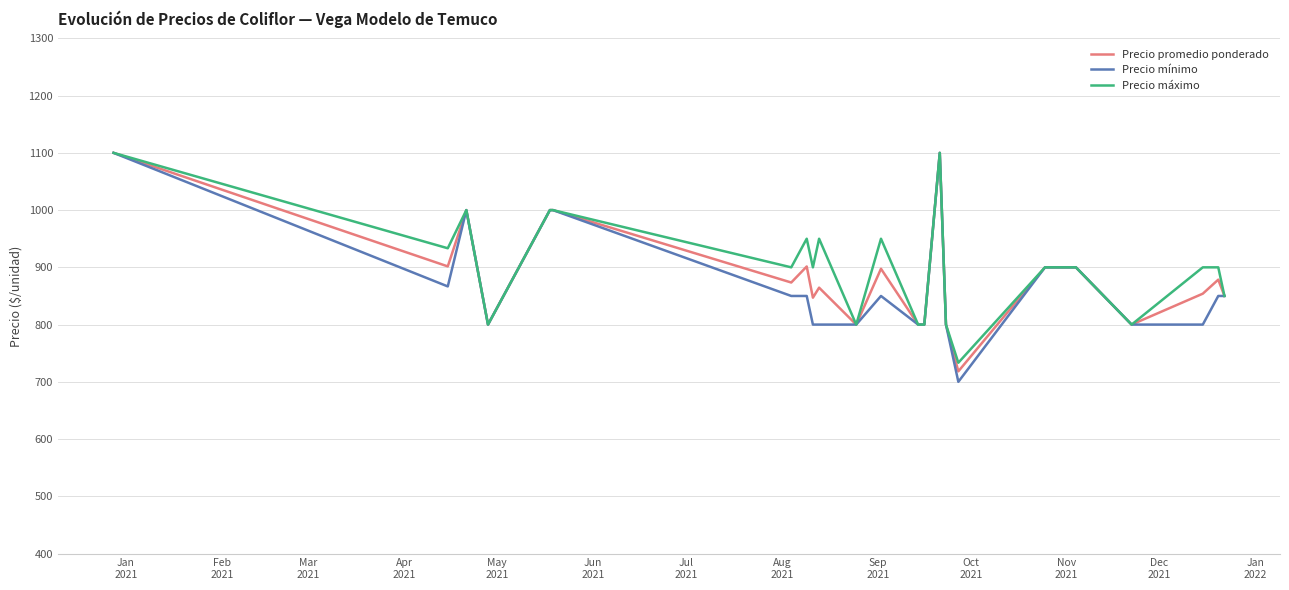

What is the lowest value of the Precio promedio ponderado series?

718.3